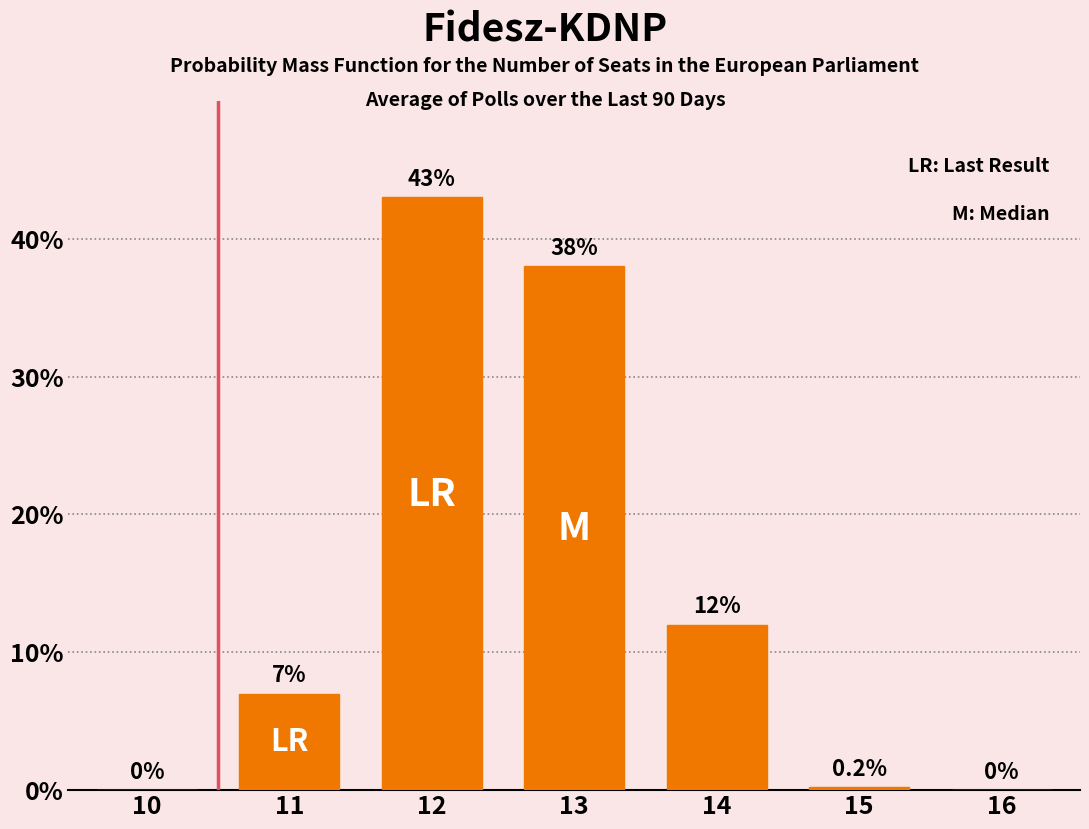

What is the change in value from 13 to 16?

-38.0